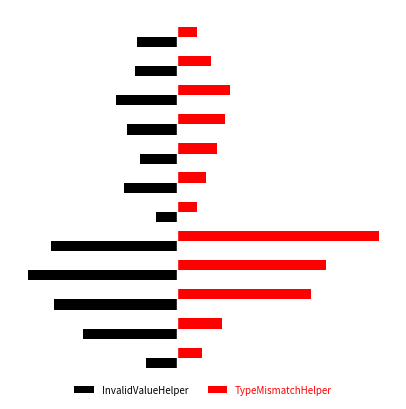

The InvalidValueHelper series shows -5.2 at 4. True or false?

False